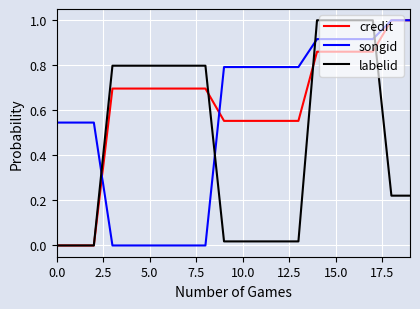

What is the maximum value for credit?

1.0